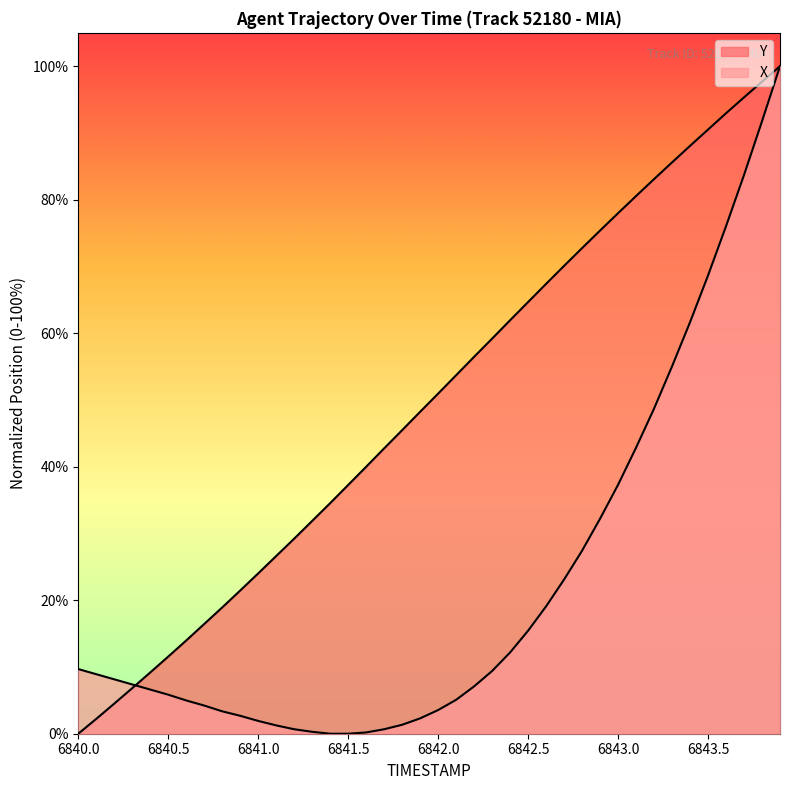

What are all the series names shown in the legend?

X, Y